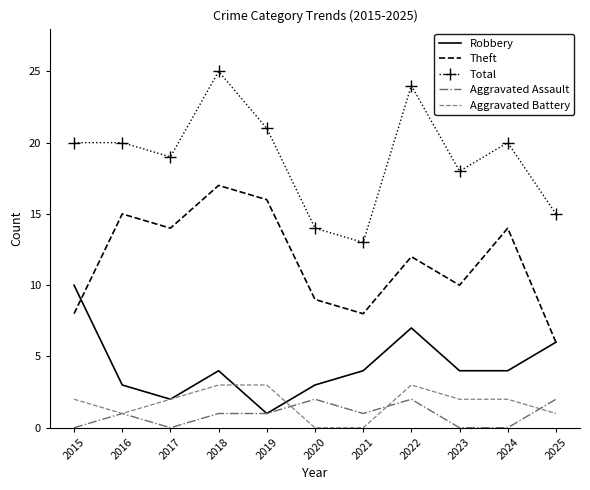

At which label does Total reach its peak?

2018